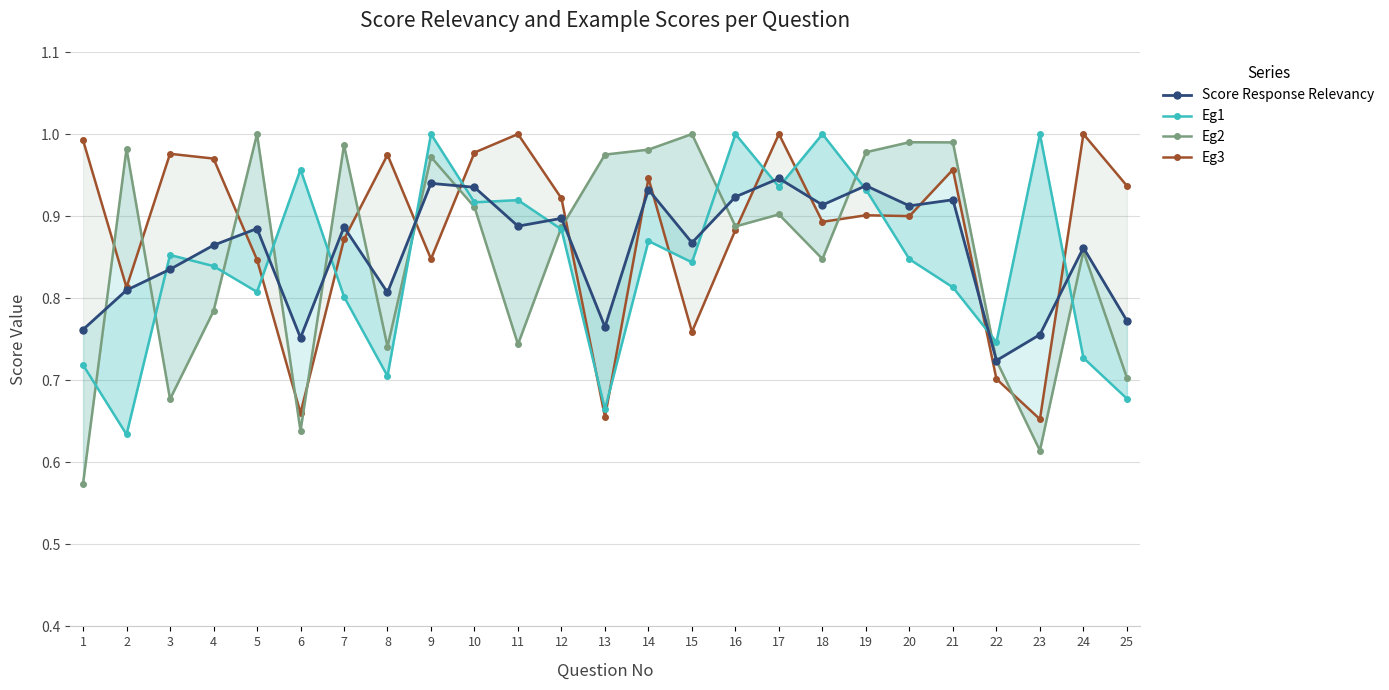

True or false: Eg1 has more than 0 points higher than both neighbors.

True